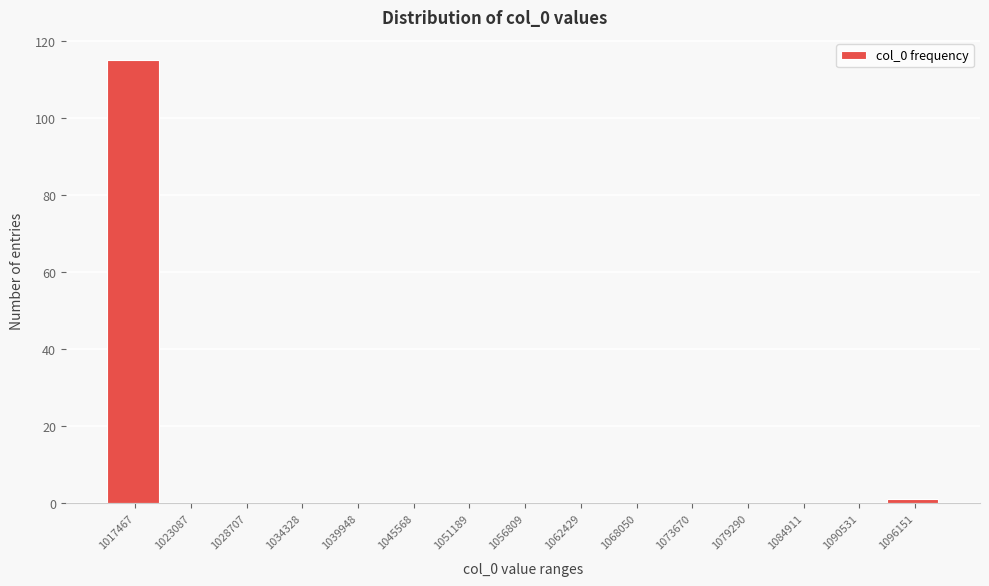

Reading left to right, transcribe all the data shown in this chart.

1017467=115	1023087=0	1028707=0	1034328=0	1039948=0	1045568=0	1051189=0	1056809=0	1062429=0	1068050=0	1073670=0	1079290=0	1084911=0	1090531=0	1096151=1